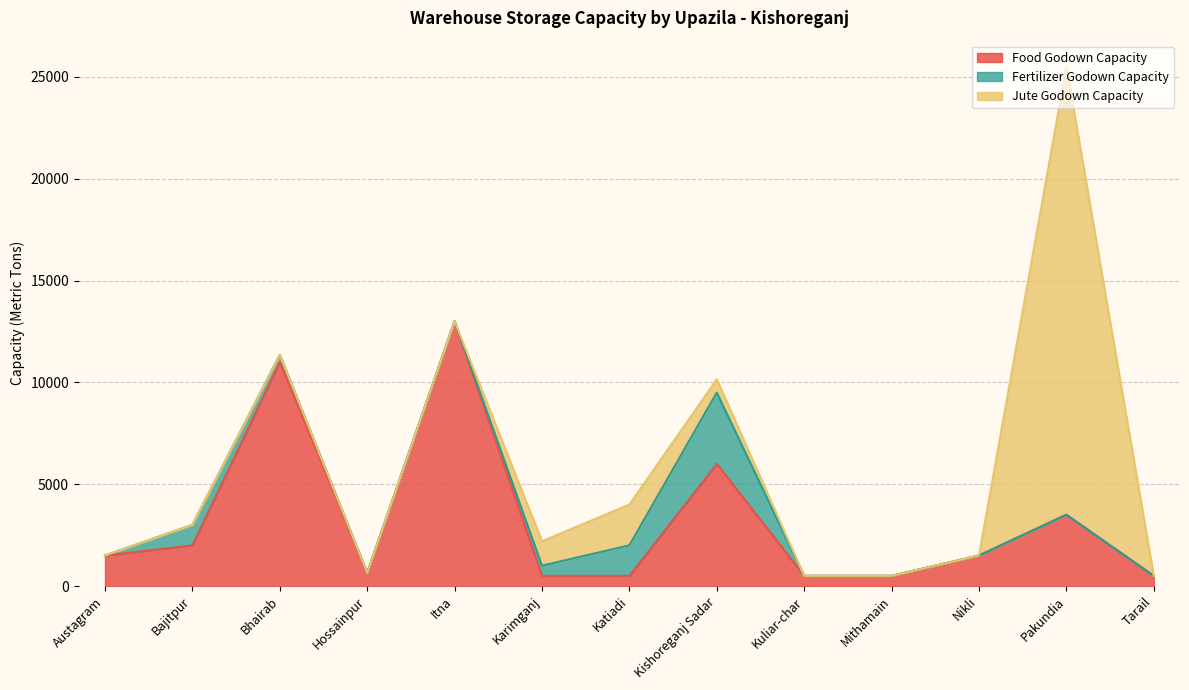

At which category is the sum across all series the highest?

Pakundia